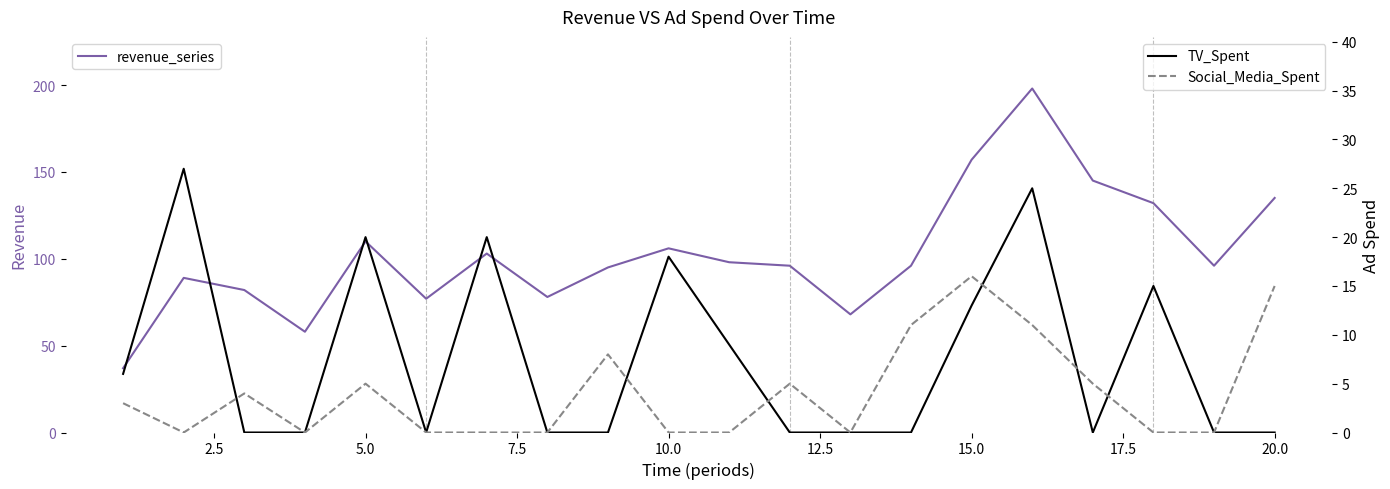

Which series has the largest total across all categories?

revenue_series